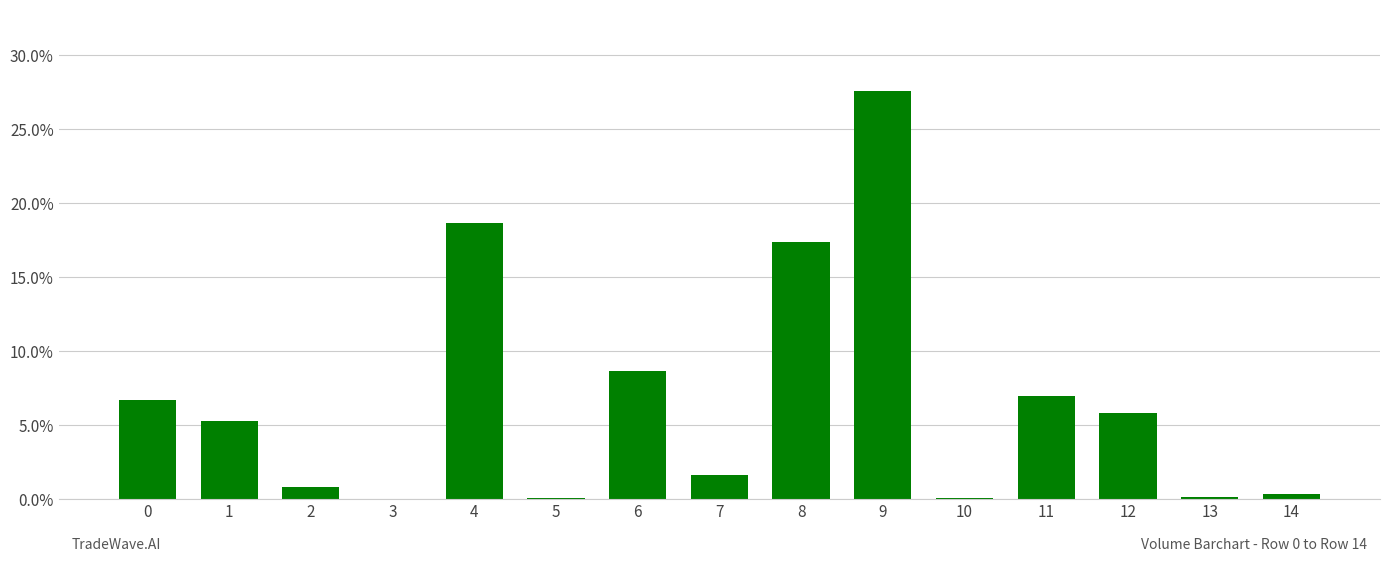

What is the sum of all values?

1.0